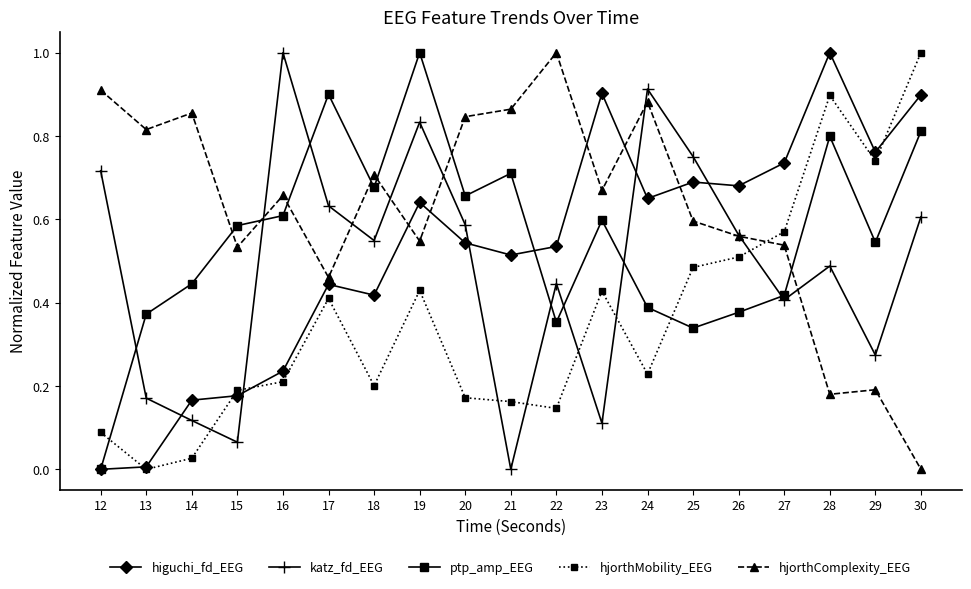

Where is the first local minimum for katz_fd_EEG?

15